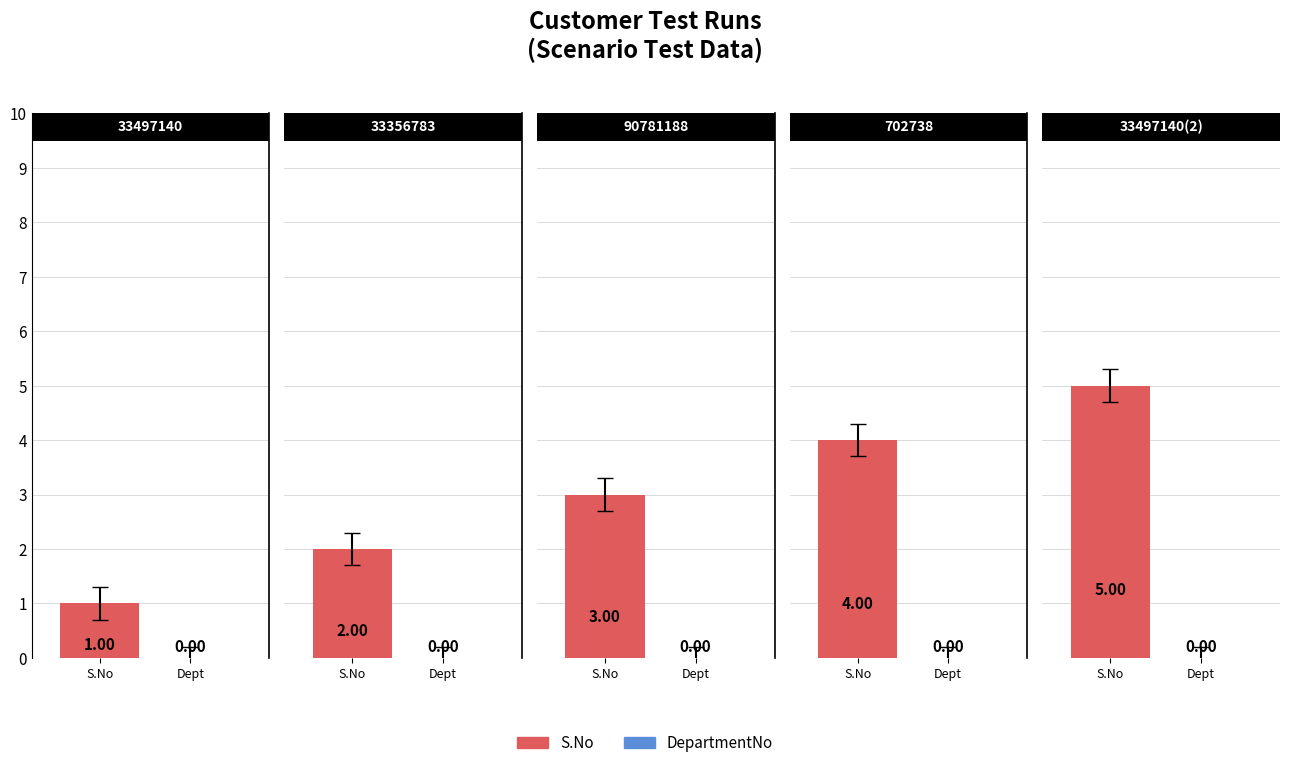

How many bars are there in each group?

2